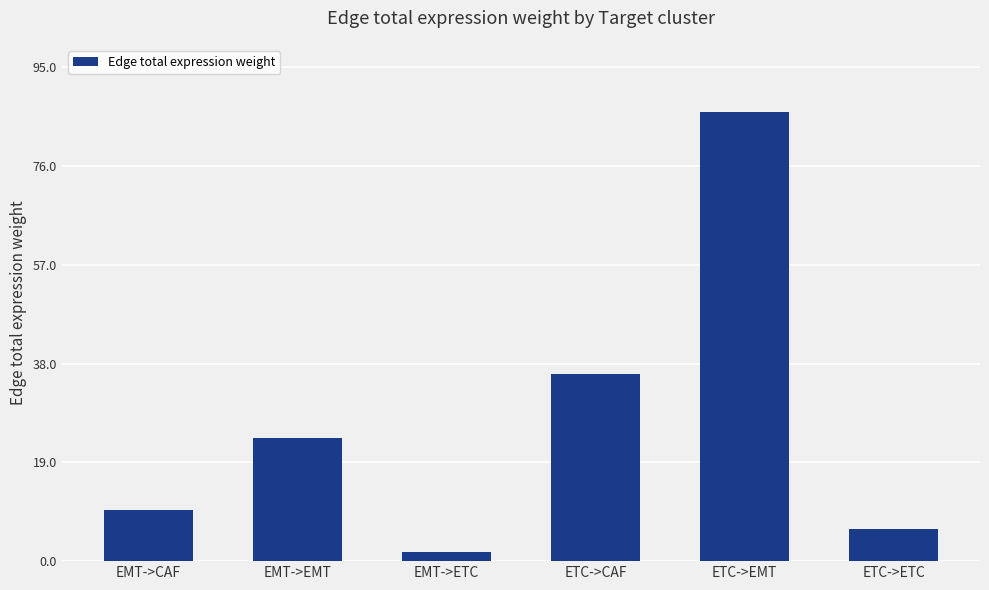

What is the difference between the maximum and minimum values?

84.7